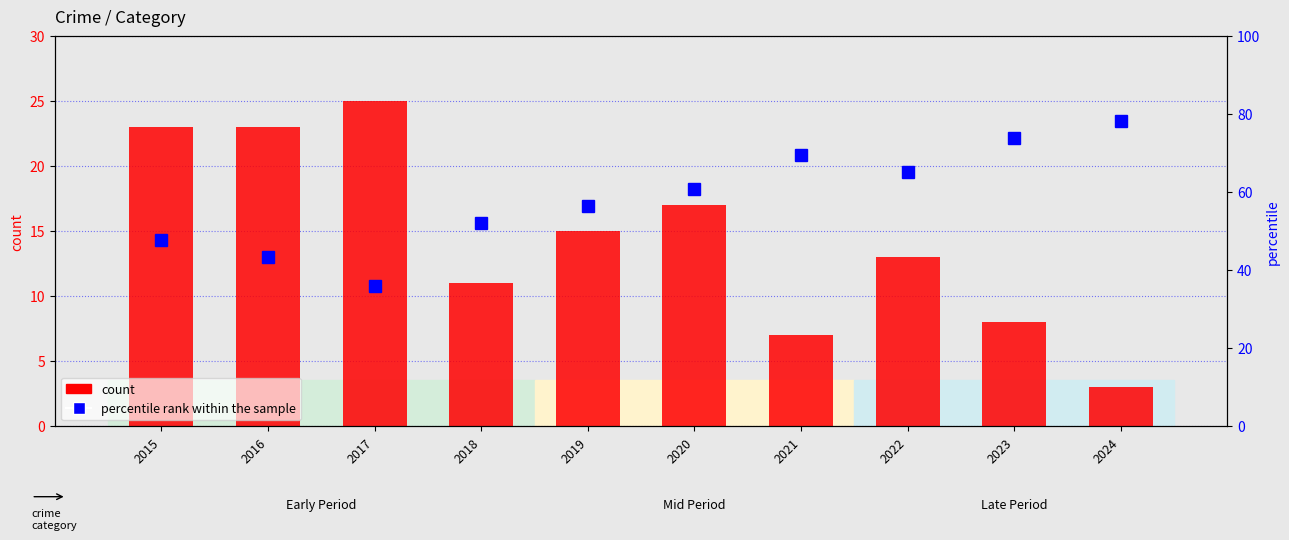

Is it true that count equals 3.9 at 2021?

False